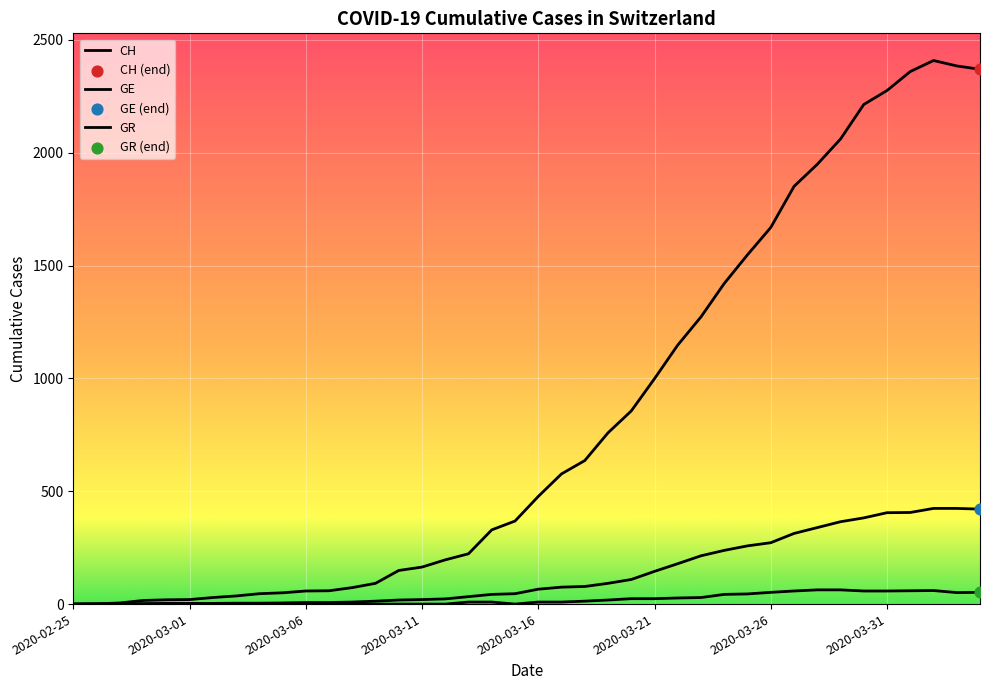

How many lines are shown in the chart?

3